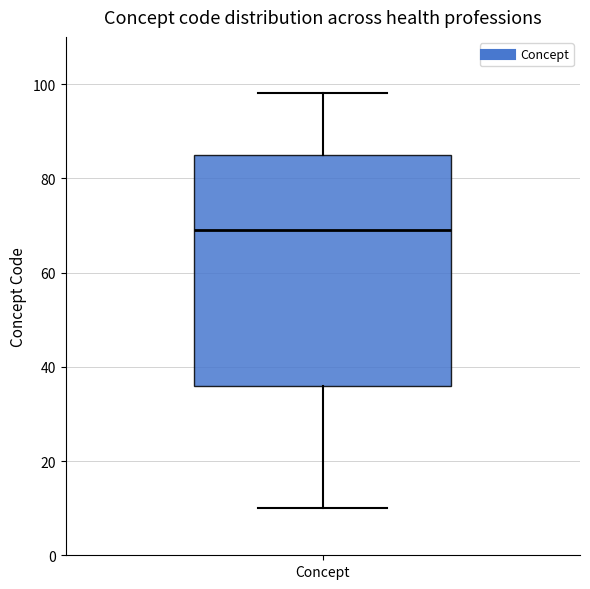

Where is the lower edge of the box for Concept on the y-axis? The values are not printed on the chart, so give them approximately, as read against the axis.

36